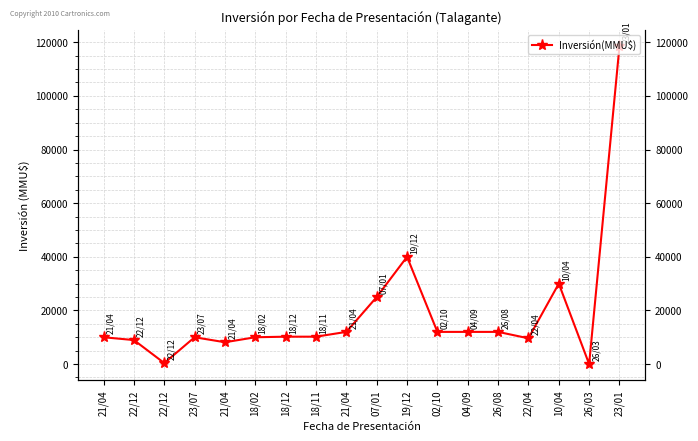

What is the average value?

18835